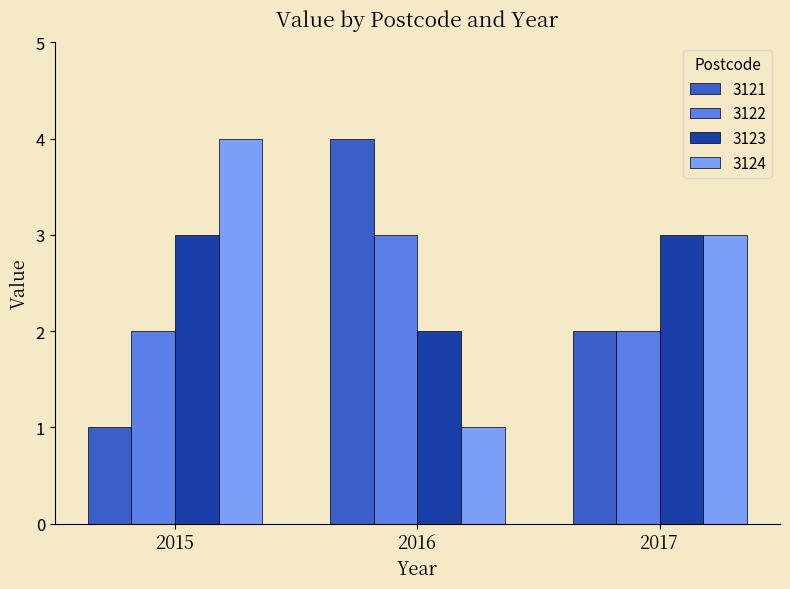

True or false: 3122 has a value of 0 at 2015.

False